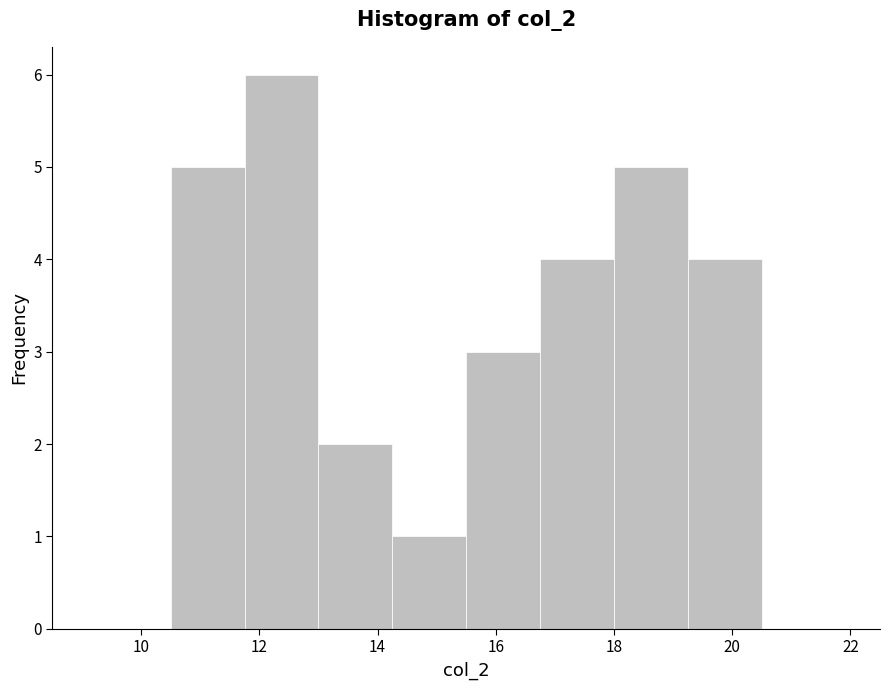

Over which range of the x-axis is the bar tallest?

11.75 to 13.00